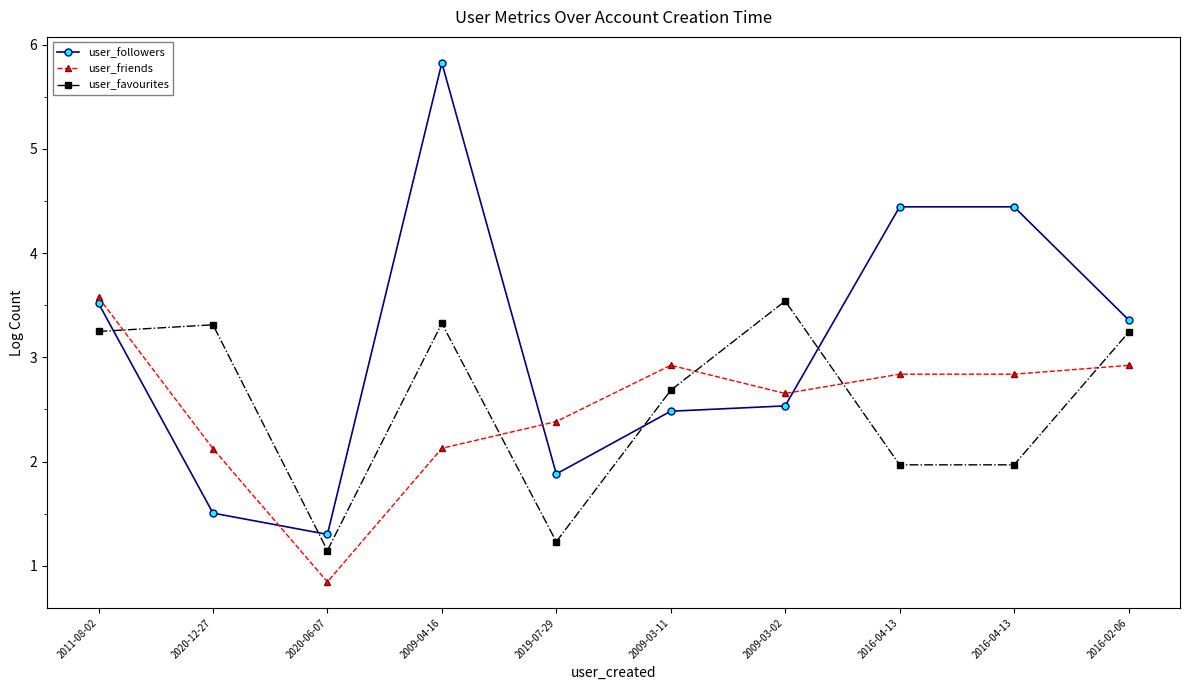

In user_friends, how many points are lower than both neighbors (excluding endpoints)?

2